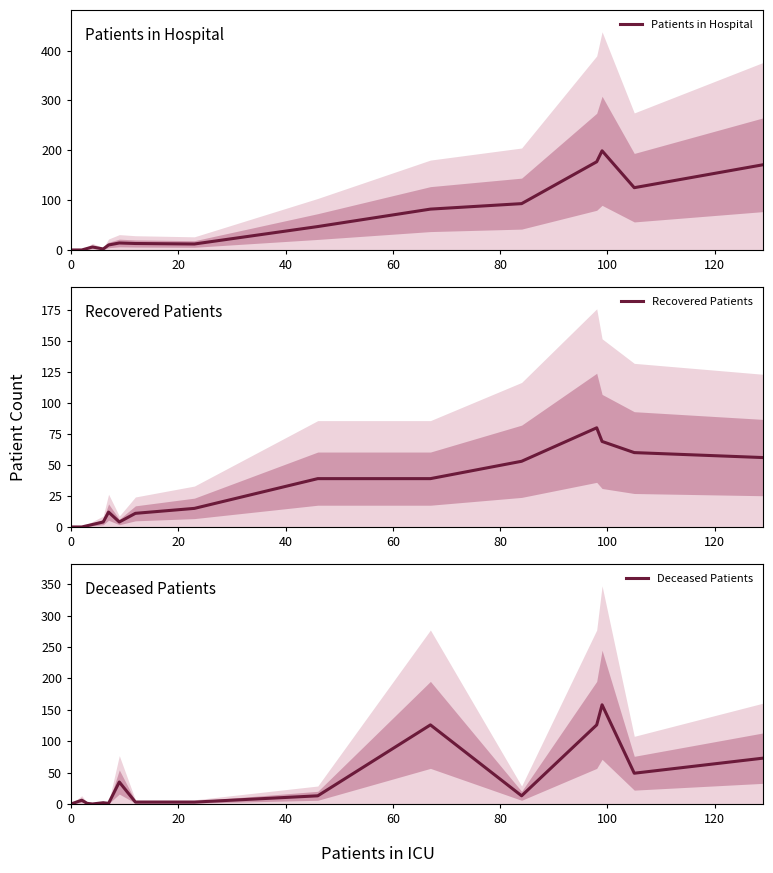

What is the highest value of the Recovered Patients series?

80